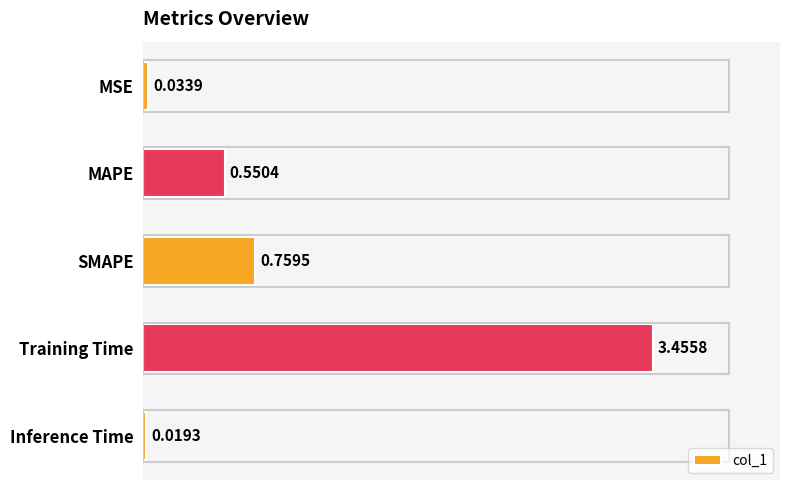

Rank the categories by value from lowest to highest.

Inference Time, MSE, MAPE, SMAPE, Training Time